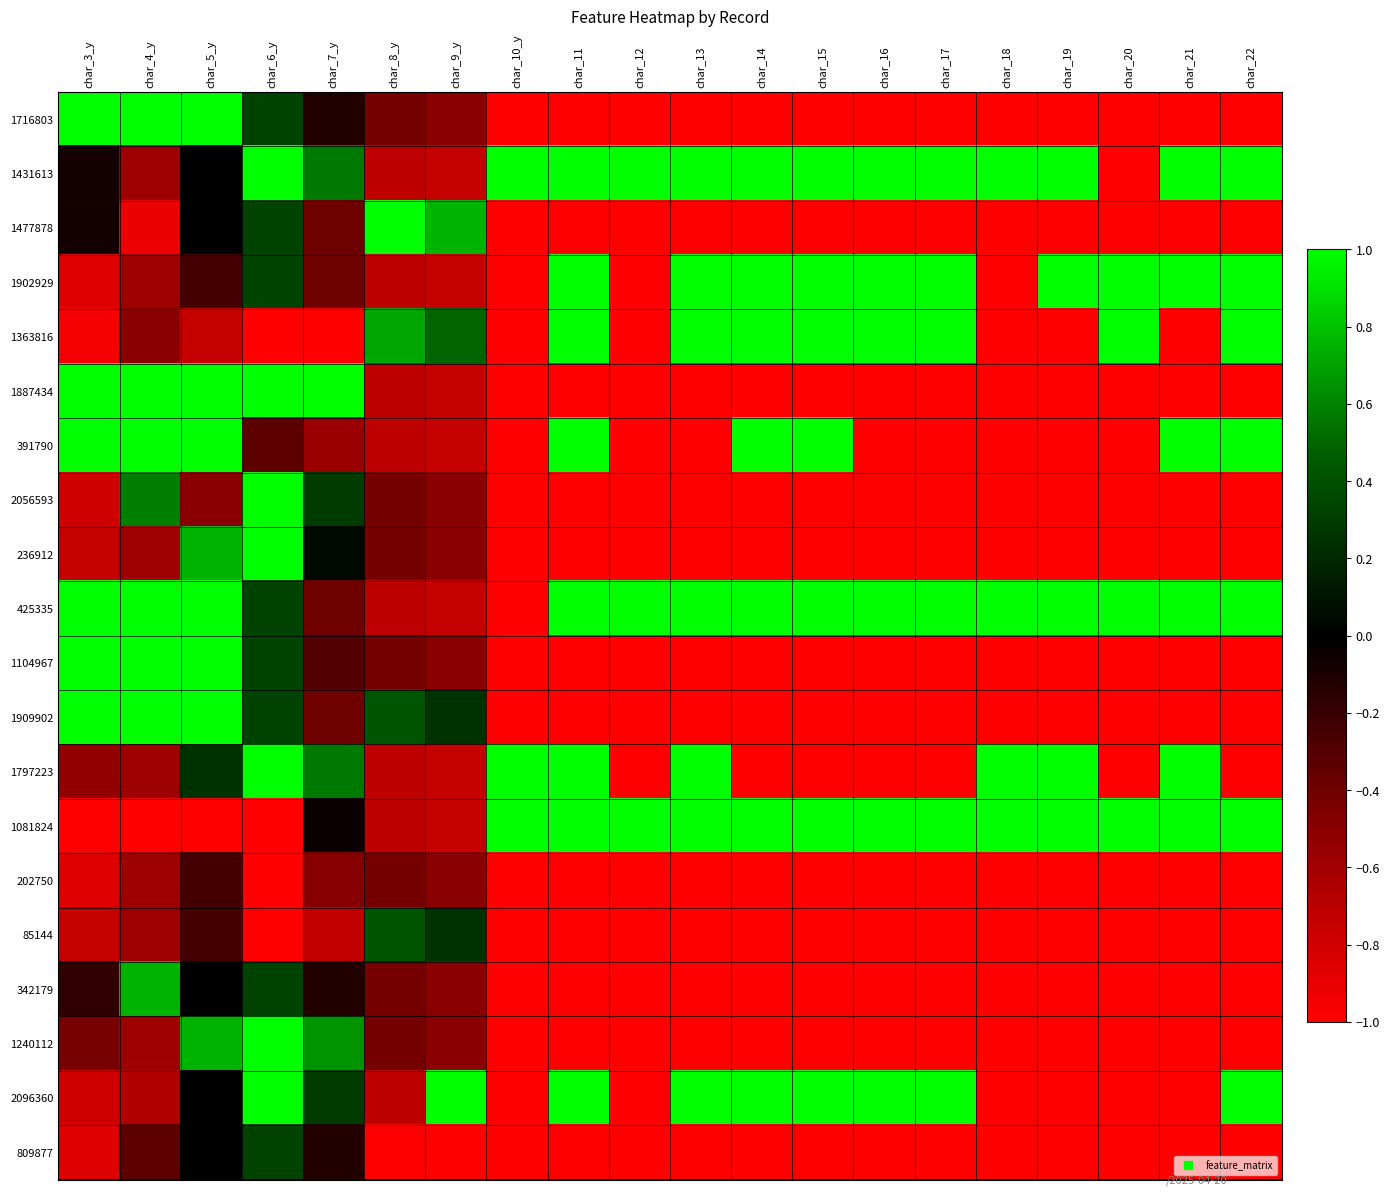

Reading left to right, extract all data points from this chart.

1716803: char_3_y=1.0	char_4_y=1.0	char_5_y=1.0	char_6_y=0.3	char_7_y=-0.1	char_8_y=-0.4	char_9_y=-0.5	char_10_y=-1.0	char_11=-1.0	char_12=-1.0	char_13=-1.0	char_14=-1.0	char_15=-1.0	char_16=-1.0	char_17=-1.0	char_18=-1.0	char_19=-1.0	char_20=-1.0	char_21=-1.0	char_22=-1.0
1431613: char_3_y=-0.1	char_4_y=-0.6	char_5_y=0.0	char_6_y=1.0	char_7_y=0.6	char_8_y=-0.7	char_9_y=-0.8	char_10_y=1.0	char_11=1.0	char_12=1.0	char_13=1.0	char_14=1.0	char_15=1.0	char_16=1.0	char_17=1.0	char_18=1.0	char_19=1.0	char_20=-1.0	char_21=1.0	char_22=1.0
1477878: char_3_y=-0.1	char_4_y=-0.9	char_5_y=0.0	char_6_y=0.3	char_7_y=-0.4	char_8_y=1.0	char_9_y=0.8	char_10_y=-1.0	char_11=-1.0	char_12=-1.0	char_13=-1.0	char_14=-1.0	char_15=-1.0	char_16=-1.0	char_17=-1.0	char_18=-1.0	char_19=-1.0	char_20=-1.0	char_21=-1.0	char_22=-1.0
1902929: char_3_y=-0.8	char_4_y=-0.6	char_5_y=-0.2	char_6_y=0.3	char_7_y=-0.4	char_8_y=-0.7	char_9_y=-0.8	char_10_y=-1.0	char_11=1.0	char_12=-1.0	char_13=1.0	char_14=1.0	char_15=1.0	char_16=1.0	char_17=1.0	char_18=-1.0	char_19=1.0	char_20=1.0	char_21=1.0	char_22=1.0
1363816: char_3_y=-0.9	char_4_y=-0.5	char_5_y=-0.8	char_6_y=-1.0	char_7_y=-1.0	char_8_y=0.7	char_9_y=0.5	char_10_y=-1.0	char_11=1.0	char_12=-1.0	char_13=1.0	char_14=1.0	char_15=1.0	char_16=1.0	char_17=1.0	char_18=-1.0	char_19=-1.0	char_20=1.0	char_21=-1.0	char_22=1.0
1887434: char_3_y=1.0	char_4_y=1.0	char_5_y=1.0	char_6_y=1.0	char_7_y=1.0	char_8_y=-0.7	char_9_y=-0.8	char_10_y=-1.0	char_11=-1.0	char_12=-1.0	char_13=-1.0	char_14=-1.0	char_15=-1.0	char_16=-1.0	char_17=-1.0	char_18=-1.0	char_19=-1.0	char_20=-1.0	char_21=-1.0	char_22=-1.0
391790: char_3_y=1.0	char_4_y=1.0	char_5_y=1.0	char_6_y=-0.3	char_7_y=-0.6	char_8_y=-0.7	char_9_y=-0.8	char_10_y=-1.0	char_11=1.0	char_12=-1.0	char_13=-1.0	char_14=1.0	char_15=1.0	char_16=-1.0	char_17=-1.0	char_18=-1.0	char_19=-1.0	char_20=-1.0	char_21=1.0	char_22=1.0
2056593: char_3_y=-0.8	char_4_y=0.6	char_5_y=-0.5	char_6_y=1.0	char_7_y=0.3	char_8_y=-0.4	char_9_y=-0.5	char_10_y=-1.0	char_11=-1.0	char_12=-1.0	char_13=-1.0	char_14=-1.0	char_15=-1.0	char_16=-1.0	char_17=-1.0	char_18=-1.0	char_19=-1.0	char_20=-1.0	char_21=-1.0	char_22=-1.0
236912: char_3_y=-0.7	char_4_y=-0.6	char_5_y=0.8	char_6_y=1.0	char_7_y=0.0	char_8_y=-0.4	char_9_y=-0.5	char_10_y=-1.0	char_11=-1.0	char_12=-1.0	char_13=-1.0	char_14=-1.0	char_15=-1.0	char_16=-1.0	char_17=-1.0	char_18=-1.0	char_19=-1.0	char_20=-1.0	char_21=-1.0	char_22=-1.0
425335: char_3_y=1.0	char_4_y=1.0	char_5_y=1.0	char_6_y=0.3	char_7_y=-0.4	char_8_y=-0.7	char_9_y=-0.8	char_10_y=-1.0	char_11=1.0	char_12=1.0	char_13=1.0	char_14=1.0	char_15=1.0	char_16=1.0	char_17=1.0	char_18=1.0	char_19=1.0	char_20=1.0	char_21=1.0	char_22=1.0
1104967: char_3_y=1.0	char_4_y=1.0	char_5_y=1.0	char_6_y=0.3	char_7_y=-0.3	char_8_y=-0.4	char_9_y=-0.5	char_10_y=-1.0	char_11=-1.0	char_12=-1.0	char_13=-1.0	char_14=-1.0	char_15=-1.0	char_16=-1.0	char_17=-1.0	char_18=-1.0	char_19=-1.0	char_20=-1.0	char_21=-1.0	char_22=-1.0
1909902: char_3_y=1.0	char_4_y=1.0	char_5_y=1.0	char_6_y=0.3	char_7_y=-0.4	char_8_y=0.4	char_9_y=0.2	char_10_y=-1.0	char_11=-1.0	char_12=-1.0	char_13=-1.0	char_14=-1.0	char_15=-1.0	char_16=-1.0	char_17=-1.0	char_18=-1.0	char_19=-1.0	char_20=-1.0	char_21=-1.0	char_22=-1.0
1797223: char_3_y=-0.5	char_4_y=-0.6	char_5_y=0.2	char_6_y=1.0	char_7_y=0.6	char_8_y=-0.7	char_9_y=-0.8	char_10_y=1.0	char_11=1.0	char_12=-1.0	char_13=1.0	char_14=-1.0	char_15=-1.0	char_16=-1.0	char_17=-1.0	char_18=1.0	char_19=1.0	char_20=-1.0	char_21=1.0	char_22=-1.0
1081824: char_3_y=-1.0	char_4_y=-1.0	char_5_y=-1.0	char_6_y=-1.0	char_7_y=-0.0	char_8_y=-0.7	char_9_y=-0.8	char_10_y=1.0	char_11=1.0	char_12=1.0	char_13=1.0	char_14=1.0	char_15=1.0	char_16=1.0	char_17=1.0	char_18=1.0	char_19=1.0	char_20=1.0	char_21=1.0	char_22=1.0
202750: char_3_y=-0.8	char_4_y=-0.6	char_5_y=-0.2	char_6_y=-1.0	char_7_y=-0.5	char_8_y=-0.4	char_9_y=-0.5	char_10_y=-1.0	char_11=-1.0	char_12=-1.0	char_13=-1.0	char_14=-1.0	char_15=-1.0	char_16=-1.0	char_17=-1.0	char_18=-1.0	char_19=-1.0	char_20=-1.0	char_21=-1.0	char_22=-1.0
85144: char_3_y=-0.7	char_4_y=-0.6	char_5_y=-0.2	char_6_y=-1.0	char_7_y=-0.7	char_8_y=0.4	char_9_y=0.2	char_10_y=-1.0	char_11=-1.0	char_12=-1.0	char_13=-1.0	char_14=-1.0	char_15=-1.0	char_16=-1.0	char_17=-1.0	char_18=-1.0	char_19=-1.0	char_20=-1.0	char_21=-1.0	char_22=-1.0
342179: char_3_y=-0.2	char_4_y=0.8	char_5_y=0.0	char_6_y=0.3	char_7_y=-0.1	char_8_y=-0.4	char_9_y=-0.5	char_10_y=-1.0	char_11=-1.0	char_12=-1.0	char_13=-1.0	char_14=-1.0	char_15=-1.0	char_16=-1.0	char_17=-1.0	char_18=-1.0	char_19=-1.0	char_20=-1.0	char_21=-1.0	char_22=-1.0
1240112: char_3_y=-0.4	char_4_y=-0.6	char_5_y=0.8	char_6_y=1.0	char_7_y=0.7	char_8_y=-0.4	char_9_y=-0.5	char_10_y=-1.0	char_11=-1.0	char_12=-1.0	char_13=-1.0	char_14=-1.0	char_15=-1.0	char_16=-1.0	char_17=-1.0	char_18=-1.0	char_19=-1.0	char_20=-1.0	char_21=-1.0	char_22=-1.0
2096360: char_3_y=-0.8	char_4_y=-0.7	char_5_y=0.0	char_6_y=1.0	char_7_y=0.3	char_8_y=-0.7	char_9_y=1.0	char_10_y=-1.0	char_11=1.0	char_12=-1.0	char_13=1.0	char_14=1.0	char_15=1.0	char_16=1.0	char_17=1.0	char_18=-1.0	char_19=-1.0	char_20=-1.0	char_21=-1.0	char_22=1.0
809877: char_3_y=-0.8	char_4_y=-0.3	char_5_y=0.0	char_6_y=0.3	char_7_y=-0.1	char_8_y=-1.0	char_9_y=-1.0	char_10_y=-1.0	char_11=-1.0	char_12=-1.0	char_13=-1.0	char_14=-1.0	char_15=-1.0	char_16=-1.0	char_17=-1.0	char_18=-1.0	char_19=-1.0	char_20=-1.0	char_21=-1.0	char_22=-1.0